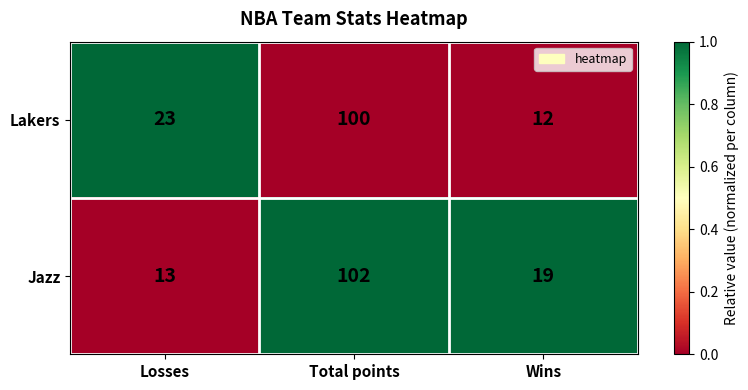

True or false: Lakers has a value of 13 at Losses.

False